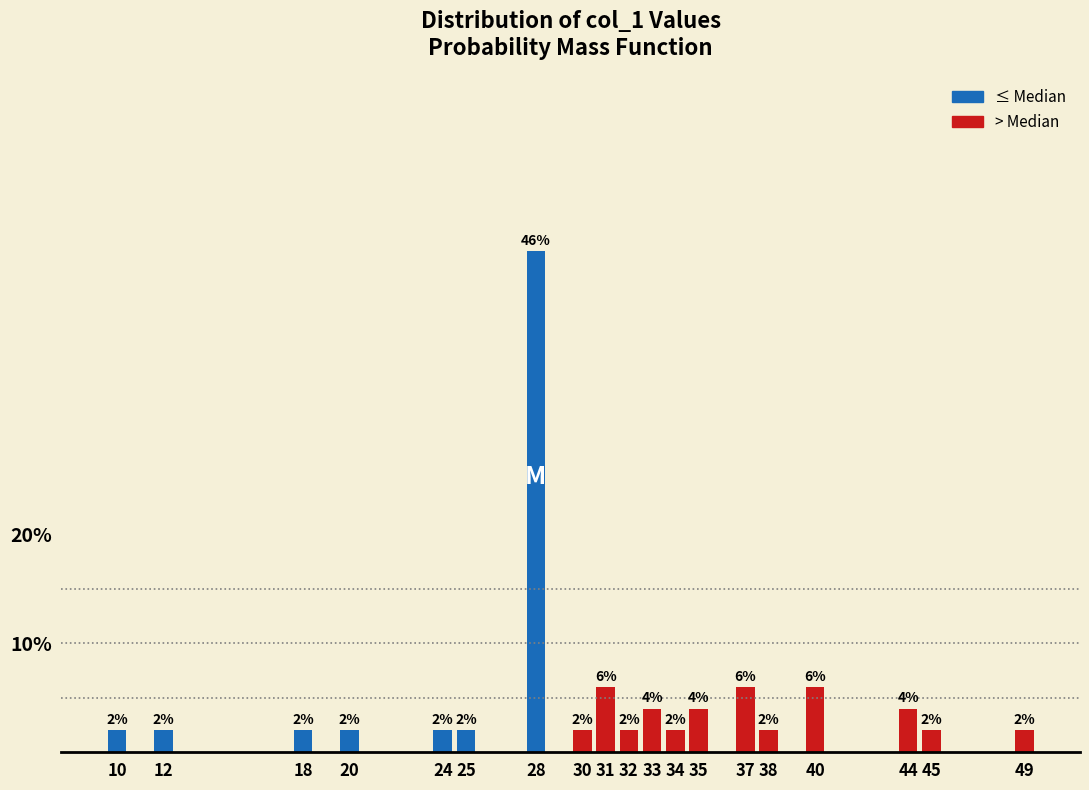

Reading left to right, extract all data points from this chart.

10=2	12=2	18=2	20=2	24=2	25=2	28=46	30=2	31=6	32=2	33=4	34=2	35=4	37=6	38=2	40=6	44=4	45=2	49=2